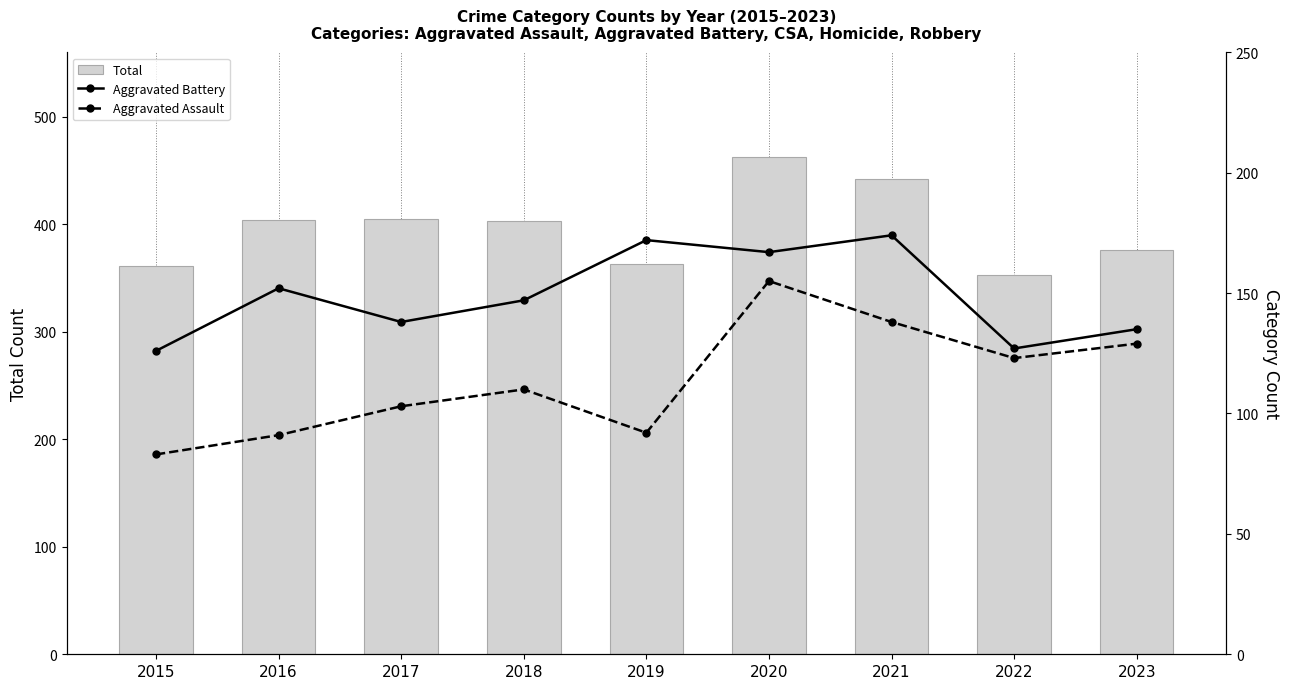

How many groups of bars are there?

9